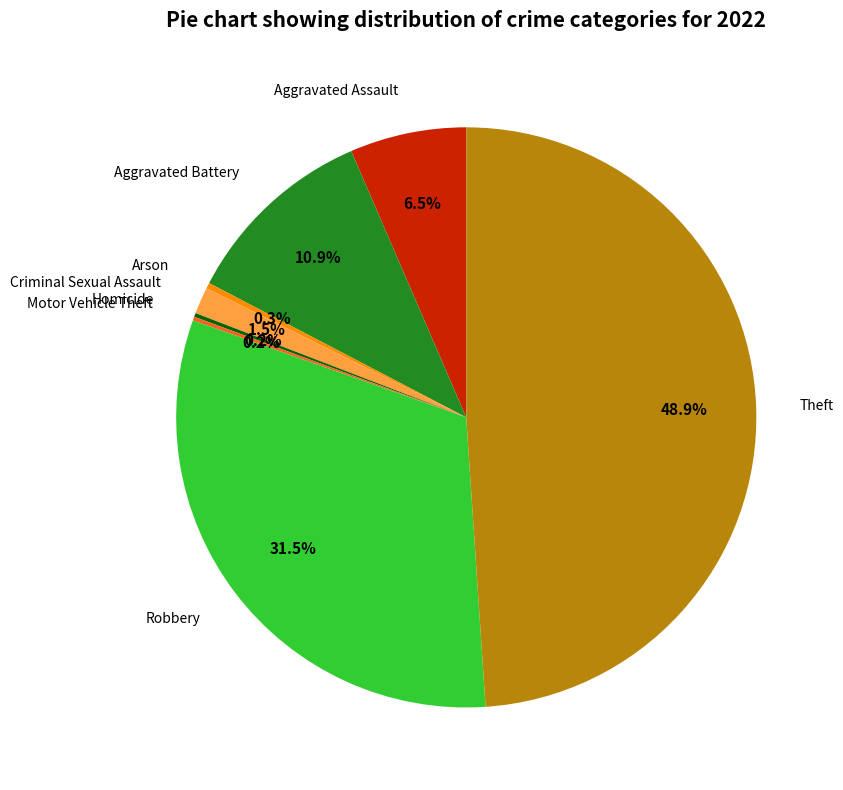

What percentage is NOT represented by Robbery?

68.5%